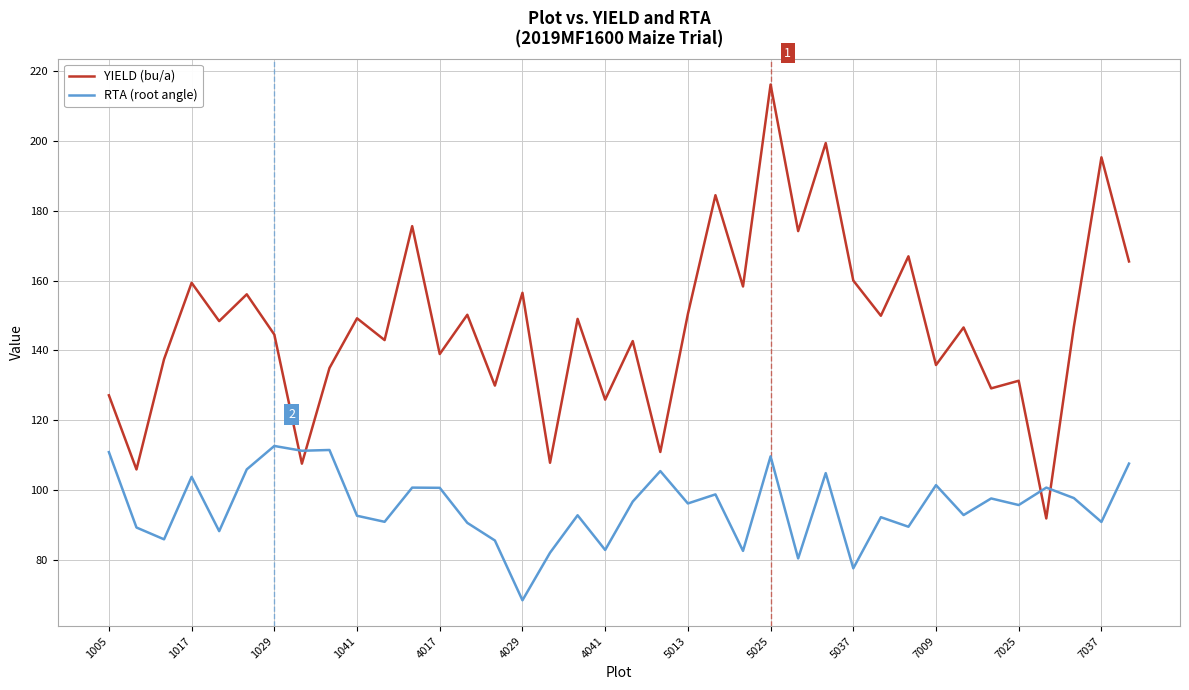

List the series in order of their overall mean, highest first.

YIELD (bu/a), RTA (root angle)